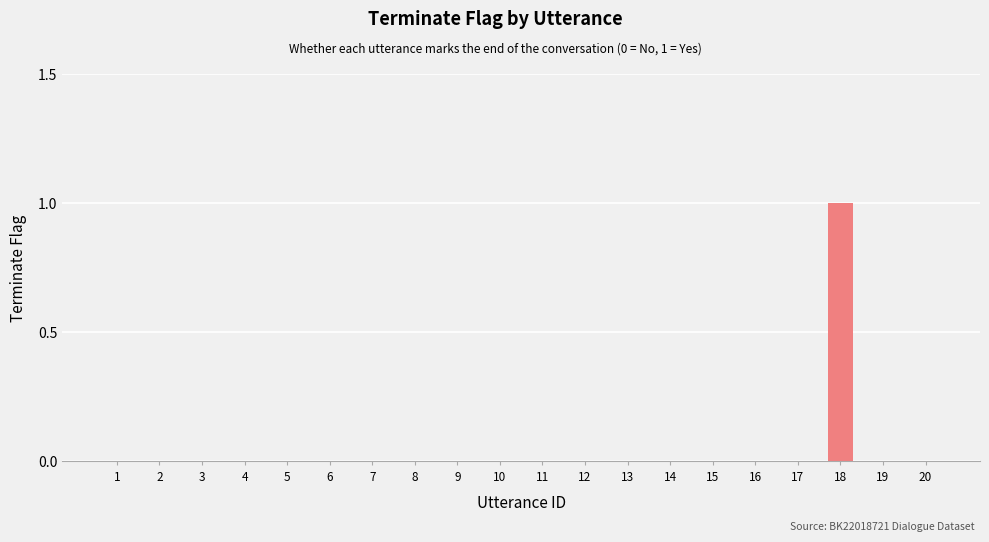

True or false: the data shows -1 at 10.

False